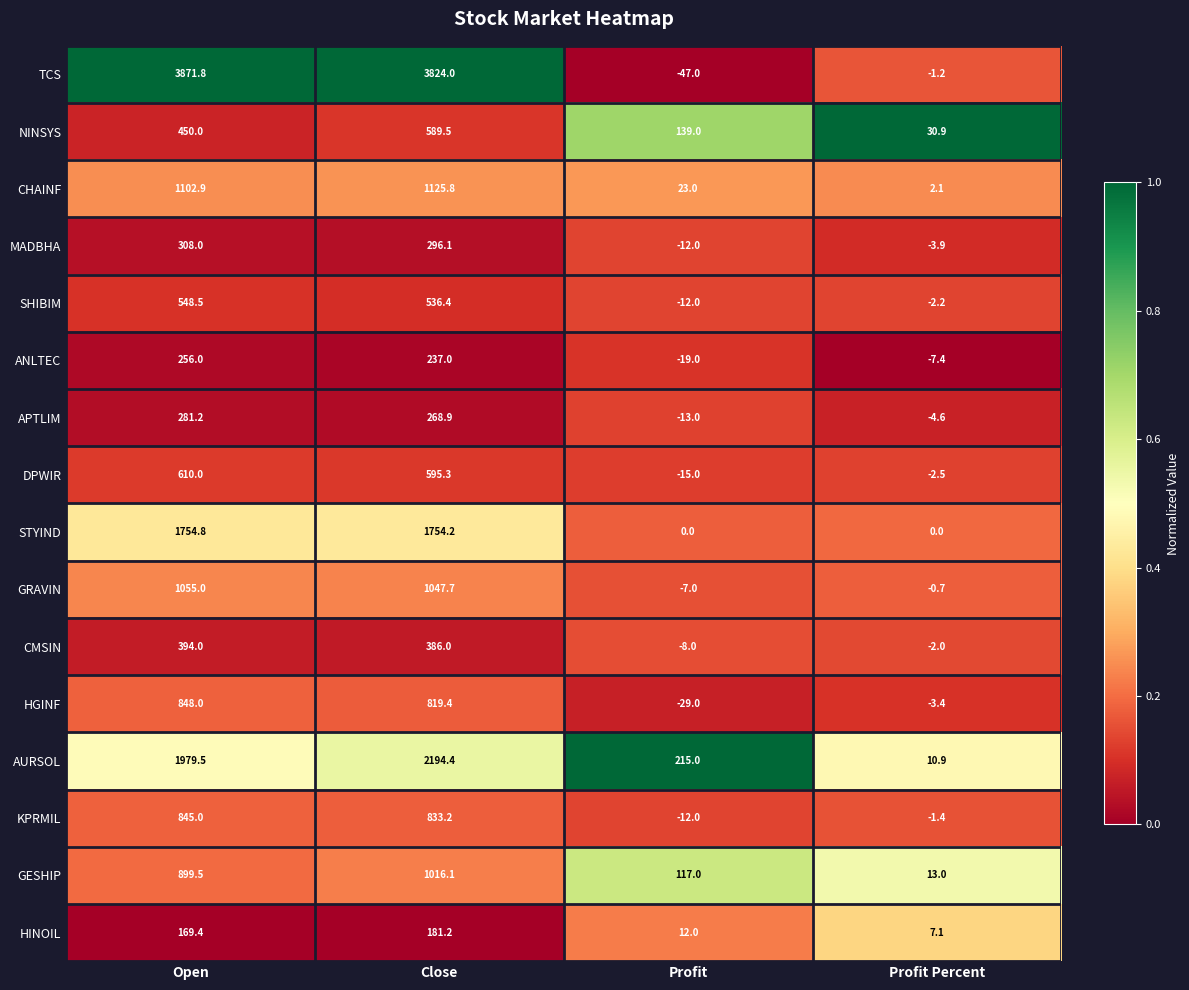

Is it true that CMSIN equals 394.0 at Open?

True